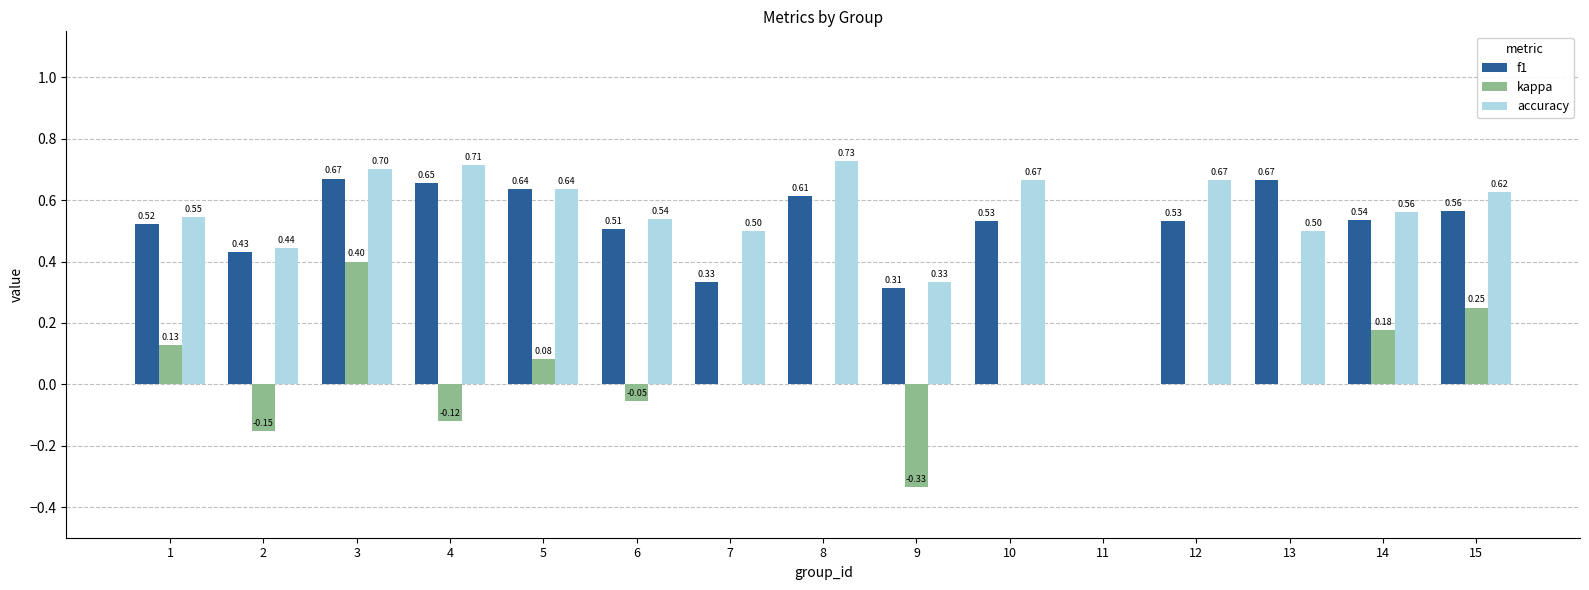

Is the value of accuracy at 14 greater than the value of f1 at 12?

Yes